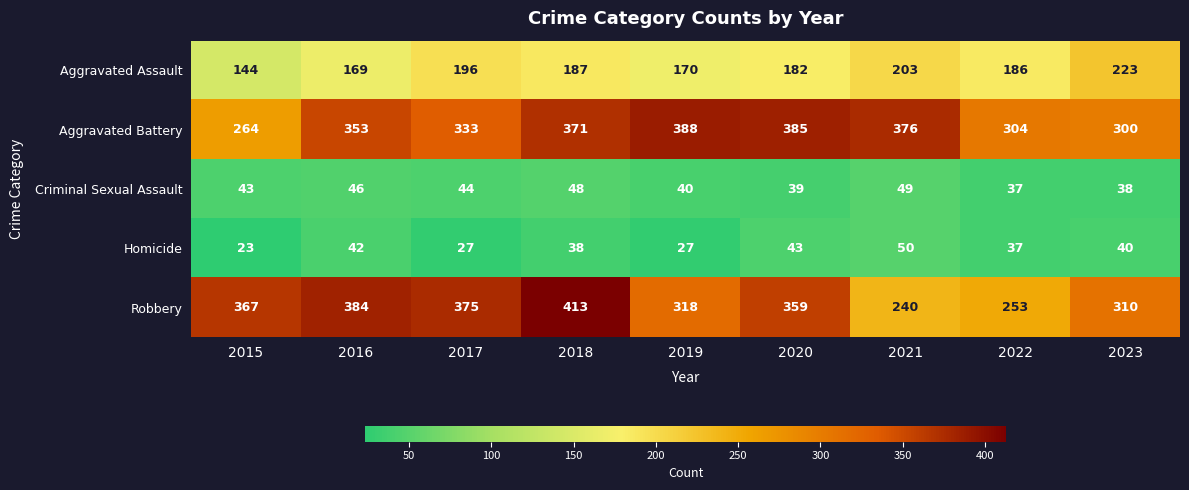

At which label does Aggravated Battery reach its minimum?

2015